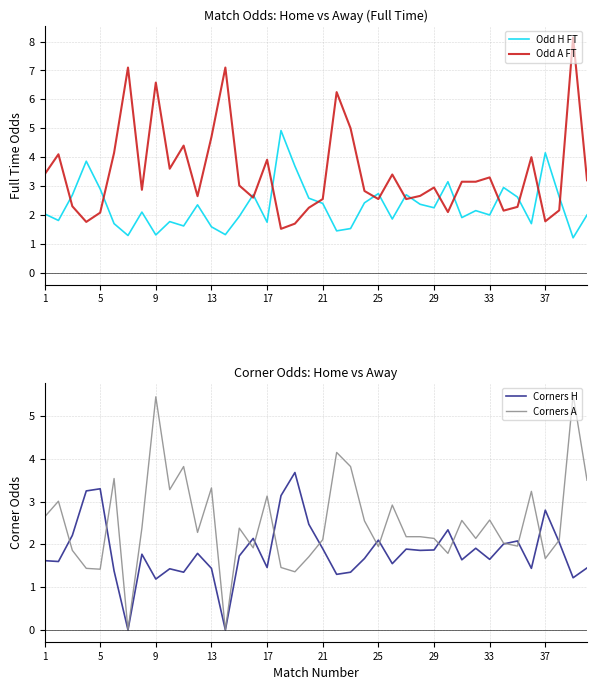

What is the highest value of the Corners A series?

5.5